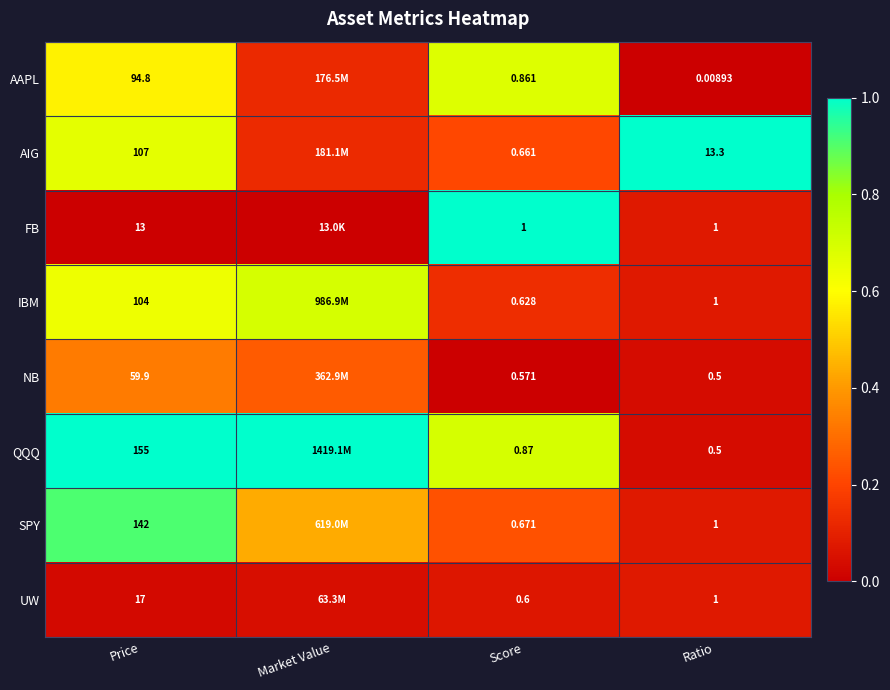

Rank the series at Price from highest to lowest value.

QQQ, SPY, AIG, IBM, AAPL, NB, UW, FB